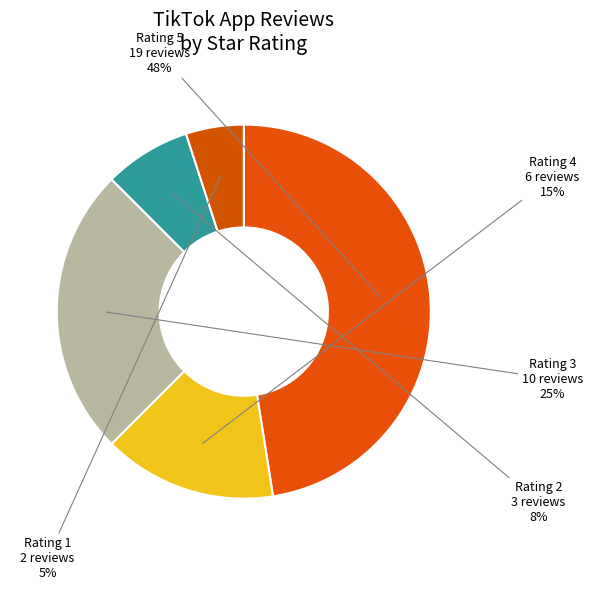

Count the number of slices in the pie.

5